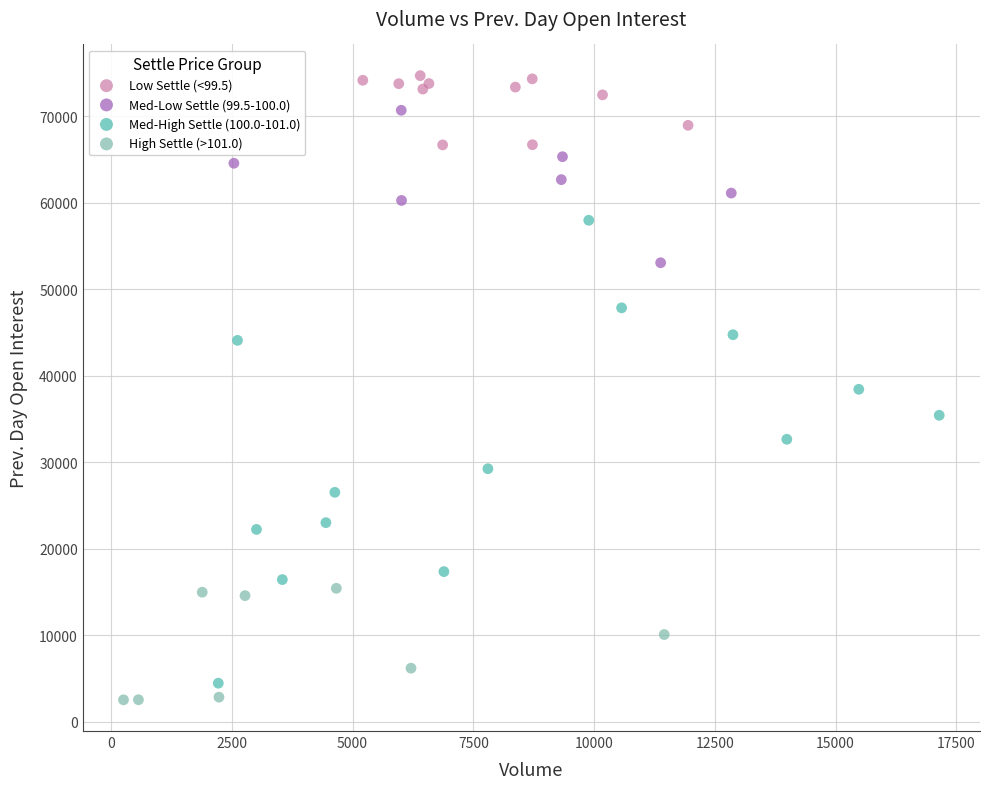

Which series reaches the maximum Y coordinate?

Low Settle (<99.5)